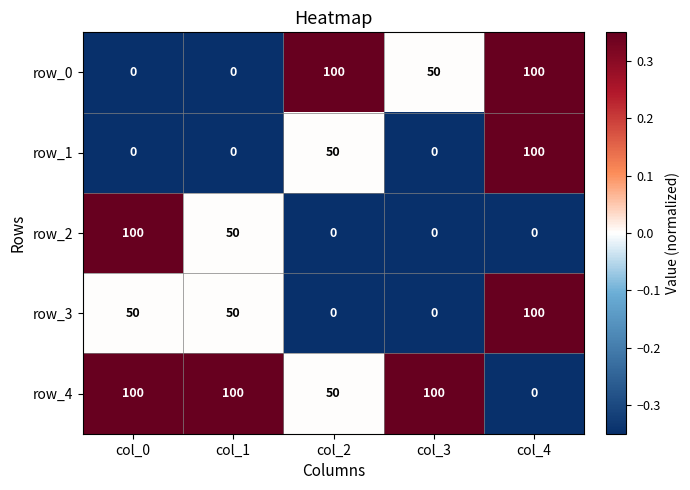

What is the maximum value for row_3?

100